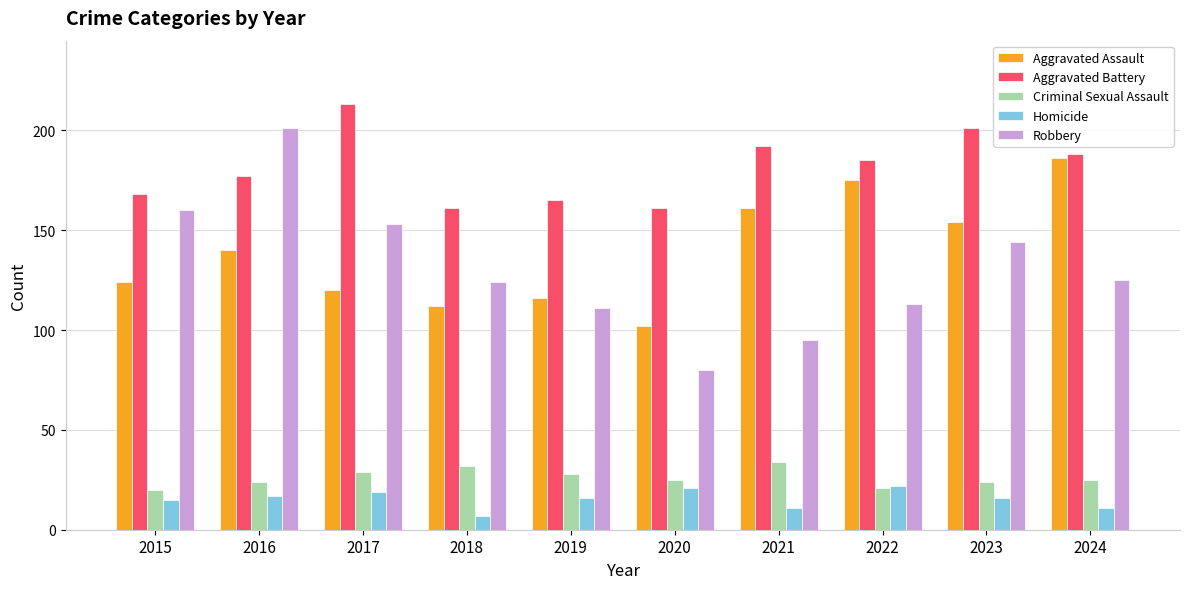

How many groups of bars are there?

10